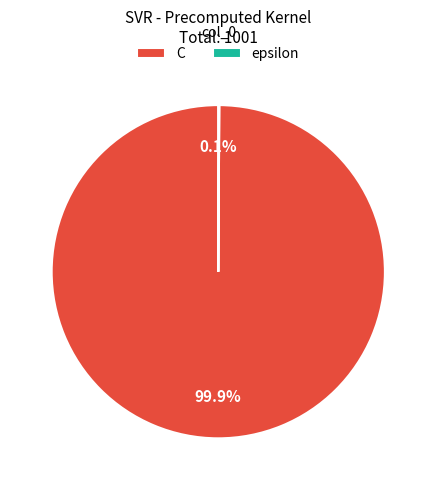

What portion of the pie excludes C?

0.1%